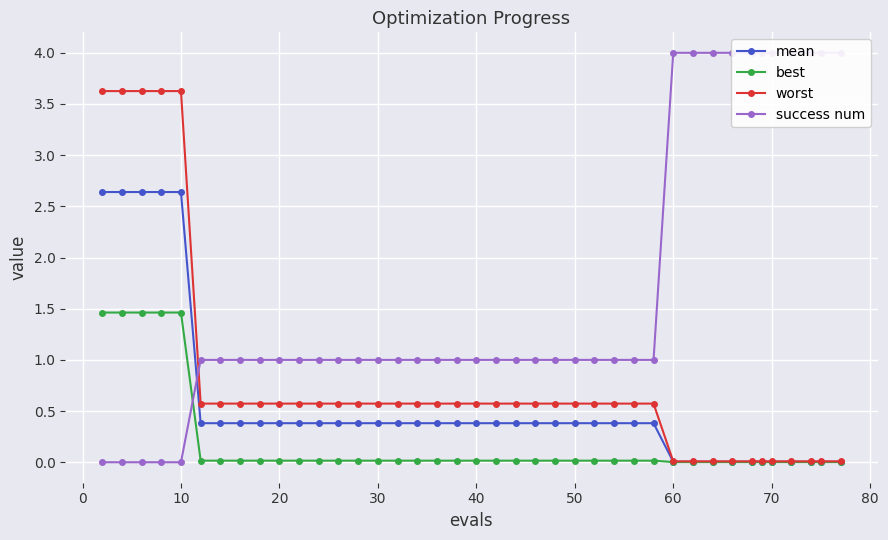

Which series has the largest total across all categories?

success num